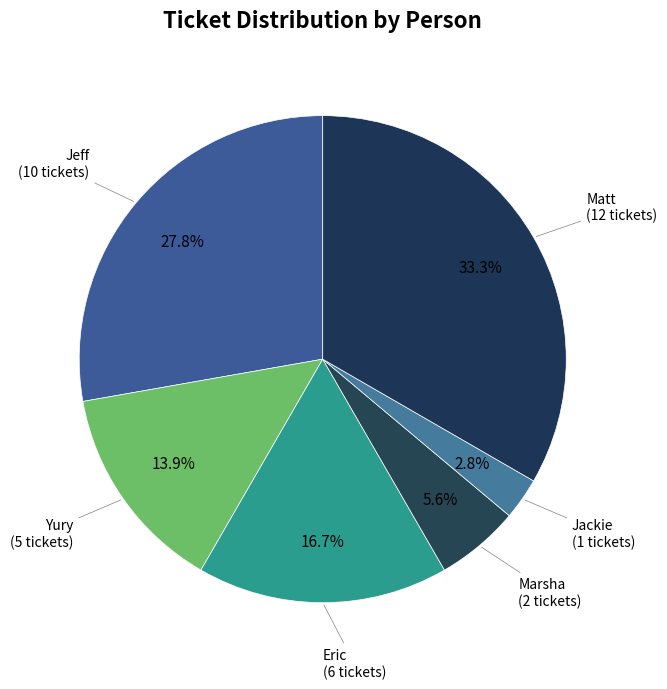

How much of the chart is everything except Jeff?

72.2%